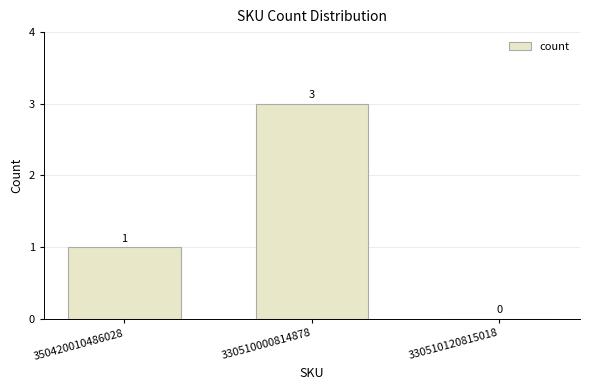

How many data points does each series have?

3